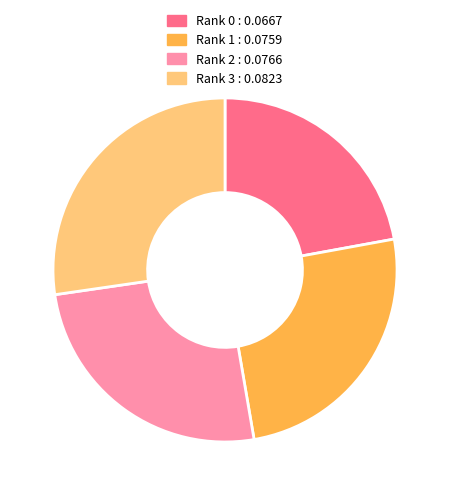

The Rank 0 slice represents 10% of the pie. True or false?

False